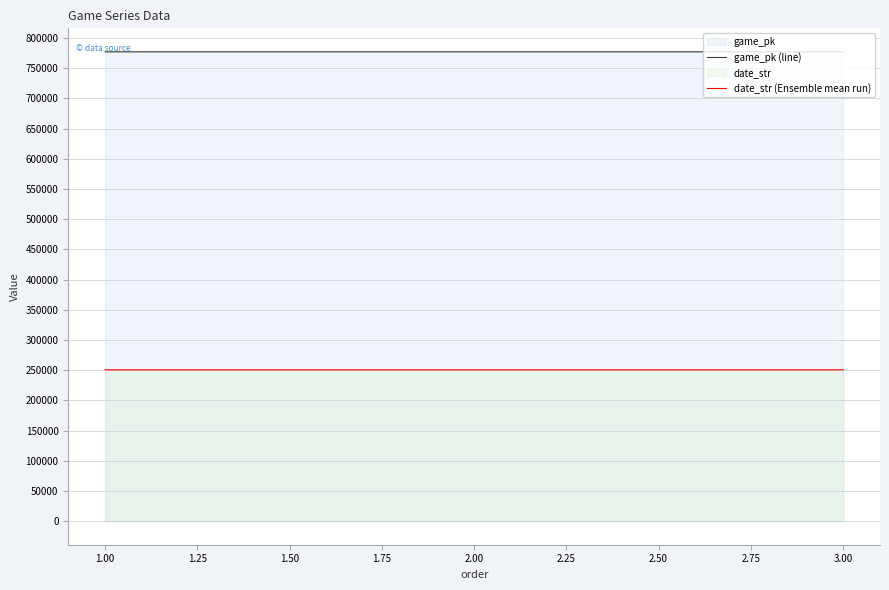

Is it true that game_pk (line) equals 777137 at 2.00?

True